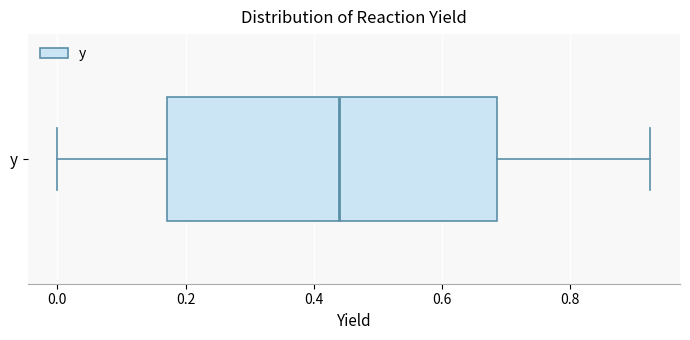

Where does the right whisker of the box for y end on the x-axis? The values are not printed on the chart, so give them approximately, as read against the axis.

0.92